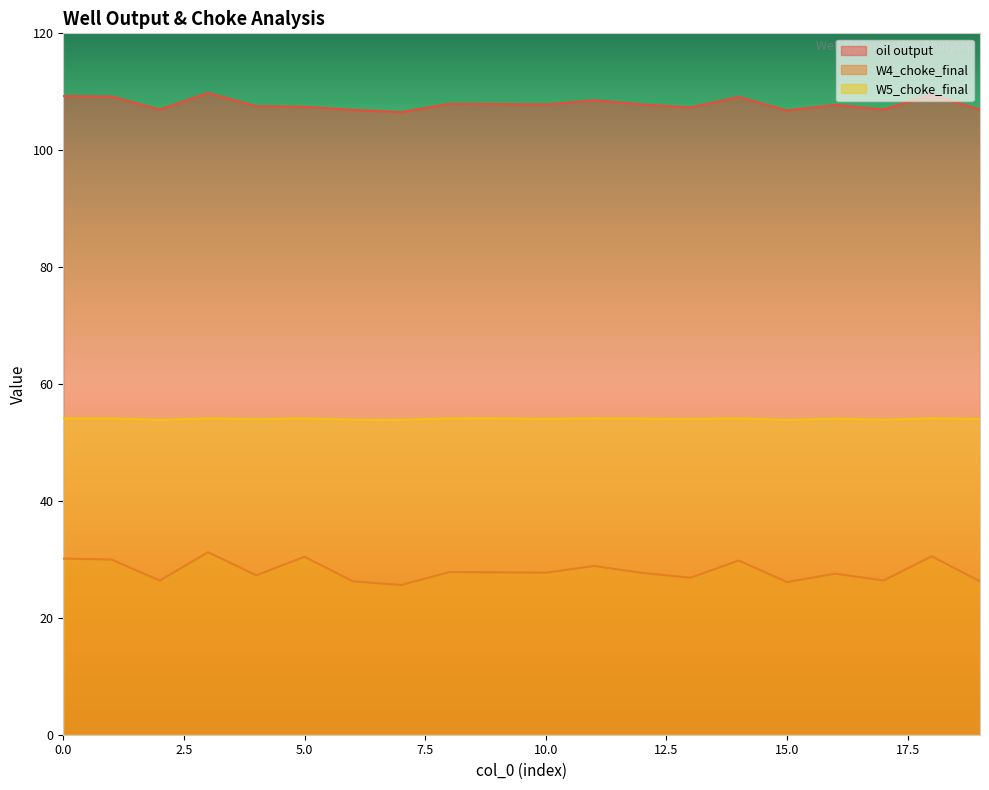

What is the highest value of the oil output series?

109.8